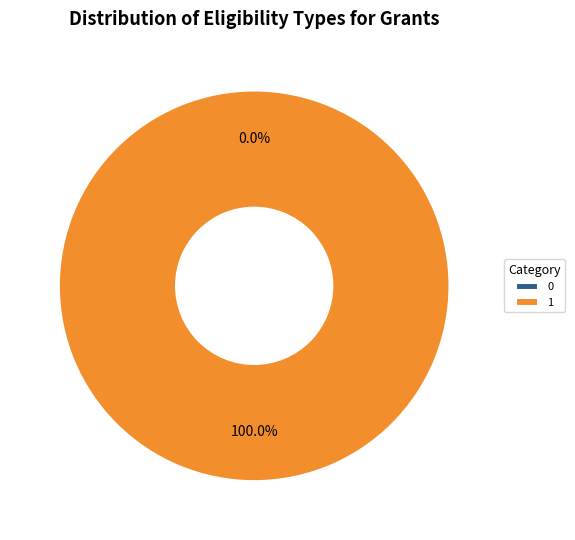

Rank the categories by value from highest to lowest.

1, 0